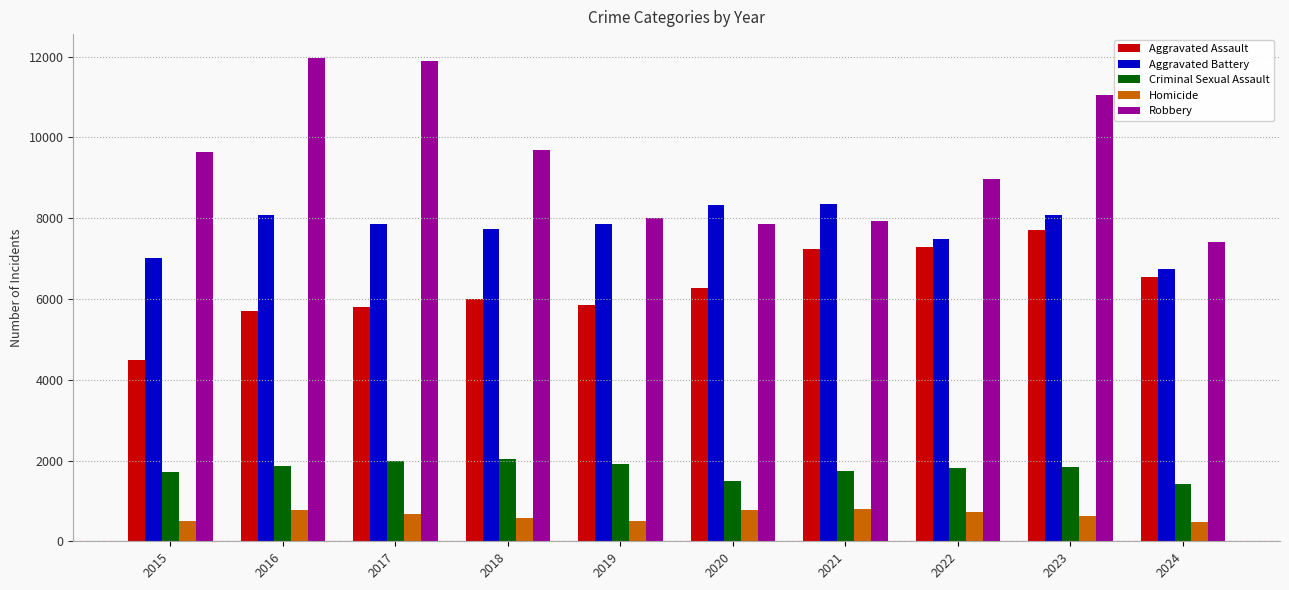

What is the difference between the highest and lowest values at 2017?

11208